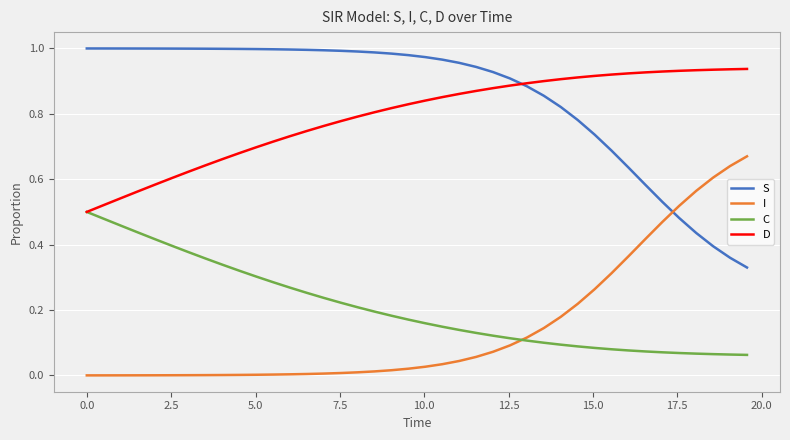

List the series in order of their peak value, lowest first.

C, I, D, S